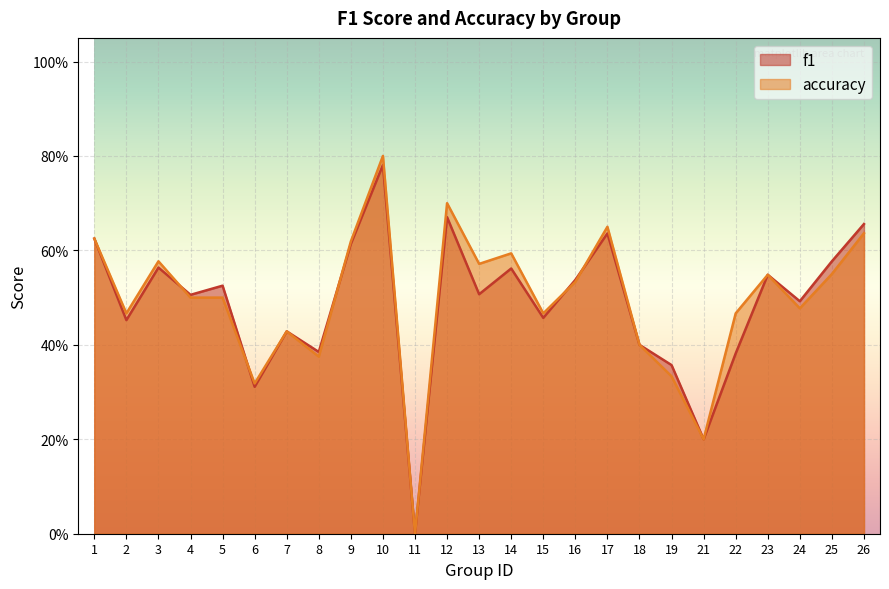

How many data points in f1 are above 0?

24